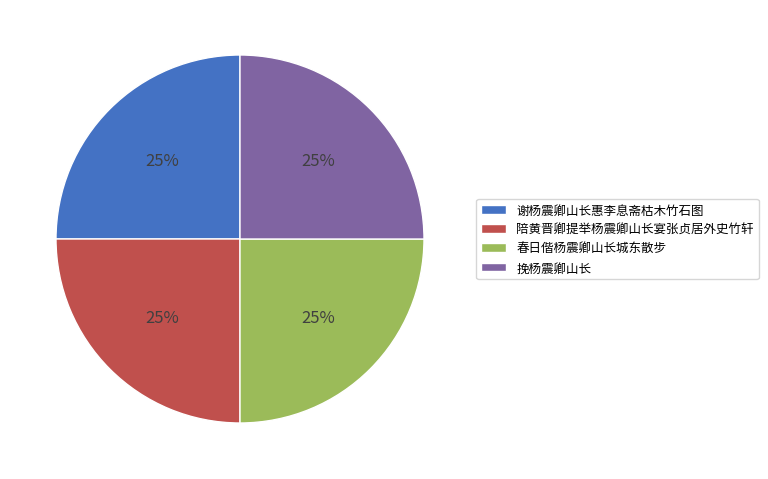

To the nearest percent, what percentage of the pie is 谢杨震卿山长惠李息斋枯木竹石图?

25%